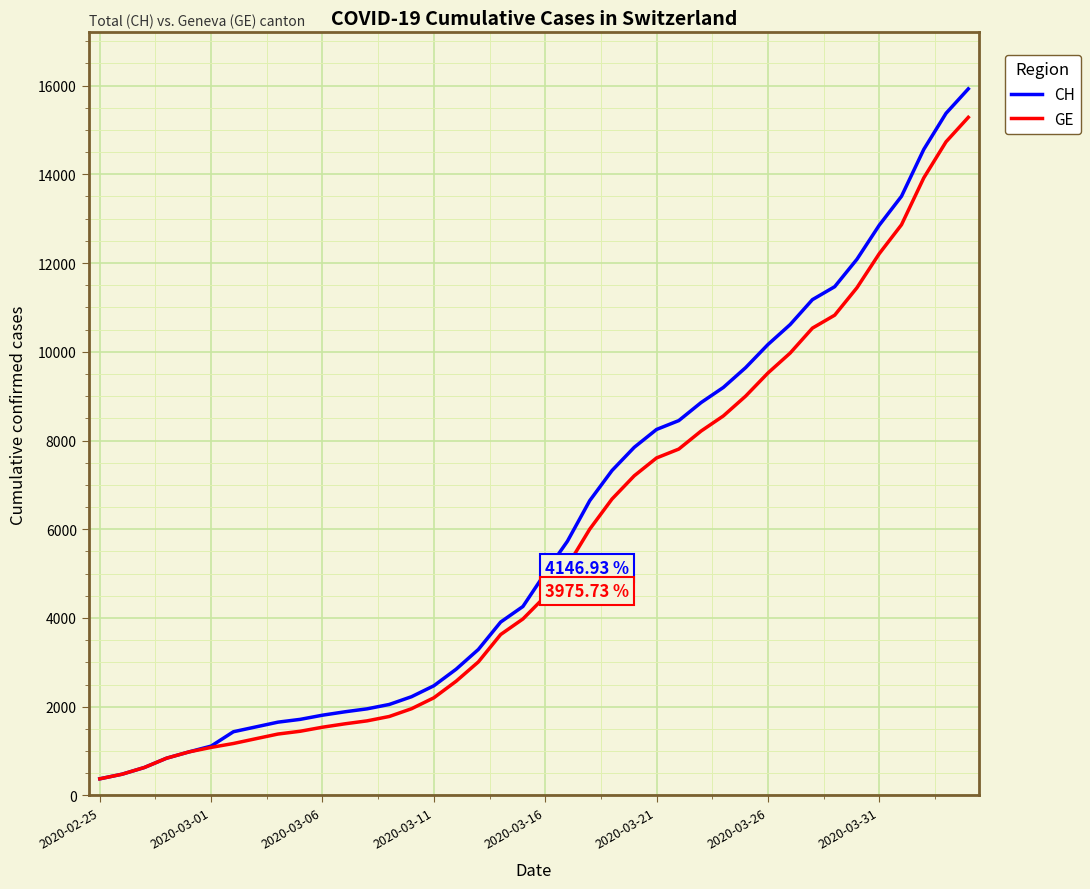

Rank the series by their average value, from lowest to highest.

GE, CH